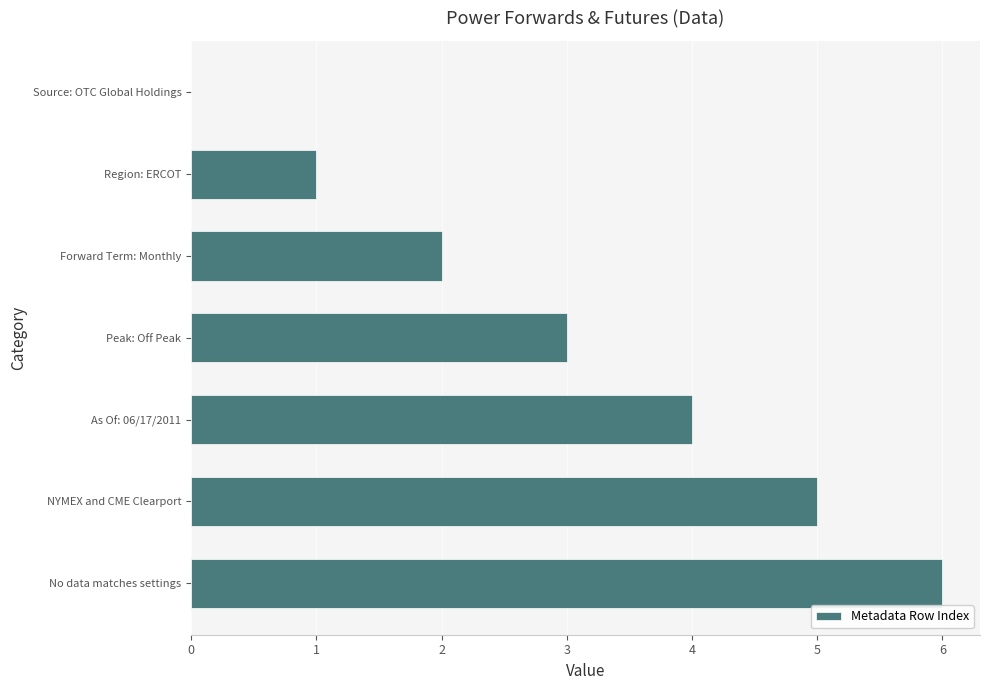

How many values are above zero?

6